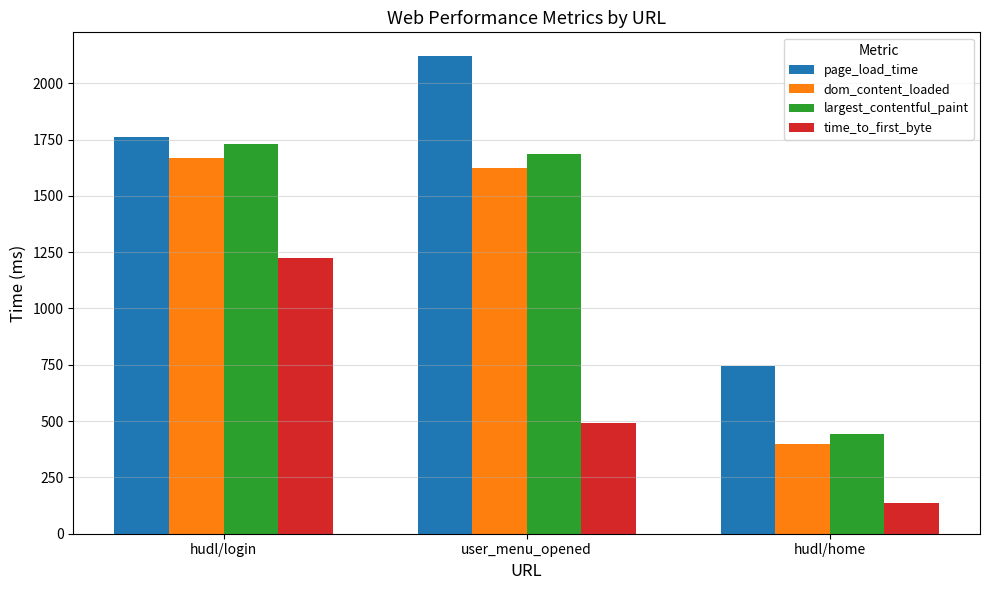

Reading left to right, what are all the values shown in this chart?

page_load_time: 1760.0	2120.0	745.0
dom_content_loaded: 1668.0	1623.0	398.0
largest_contentful_paint: 1732.0	1688.0	444.0
time_to_first_byte: 1222.8	490.4	134.5